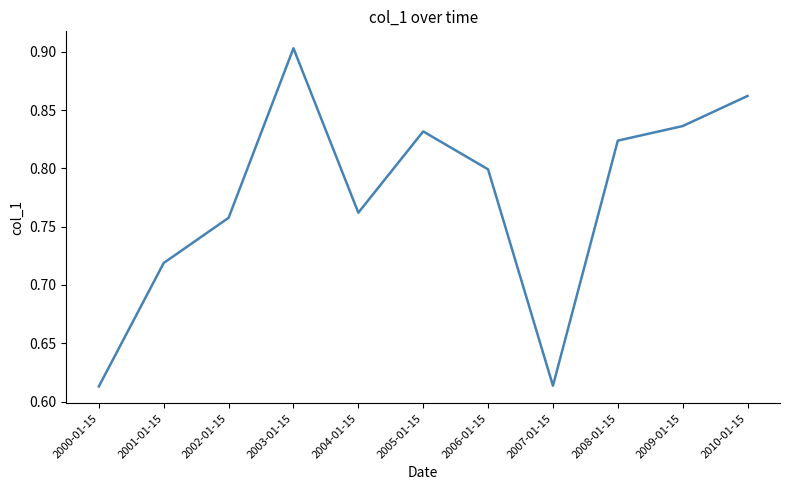

What is the difference between the maximum and minimum values?

0.3